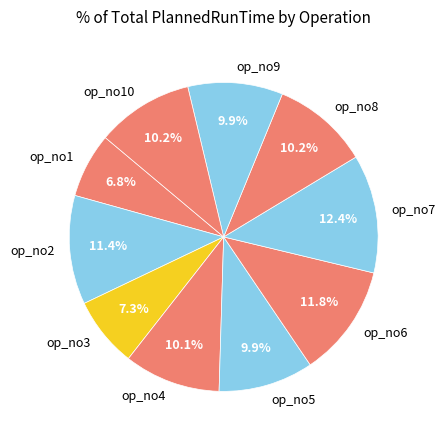

To the nearest percent, what is the difference between the largest and smallest slice percentages?

6%